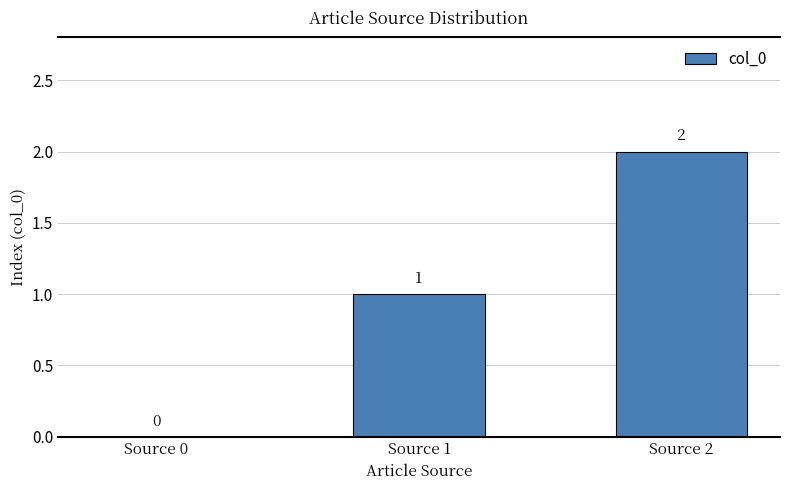

What is the average value?

1